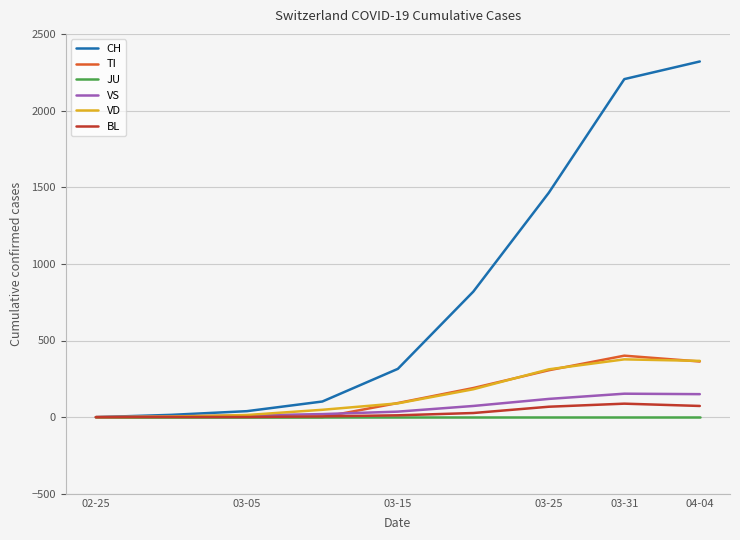

Which series has the widest spread of values?

CH